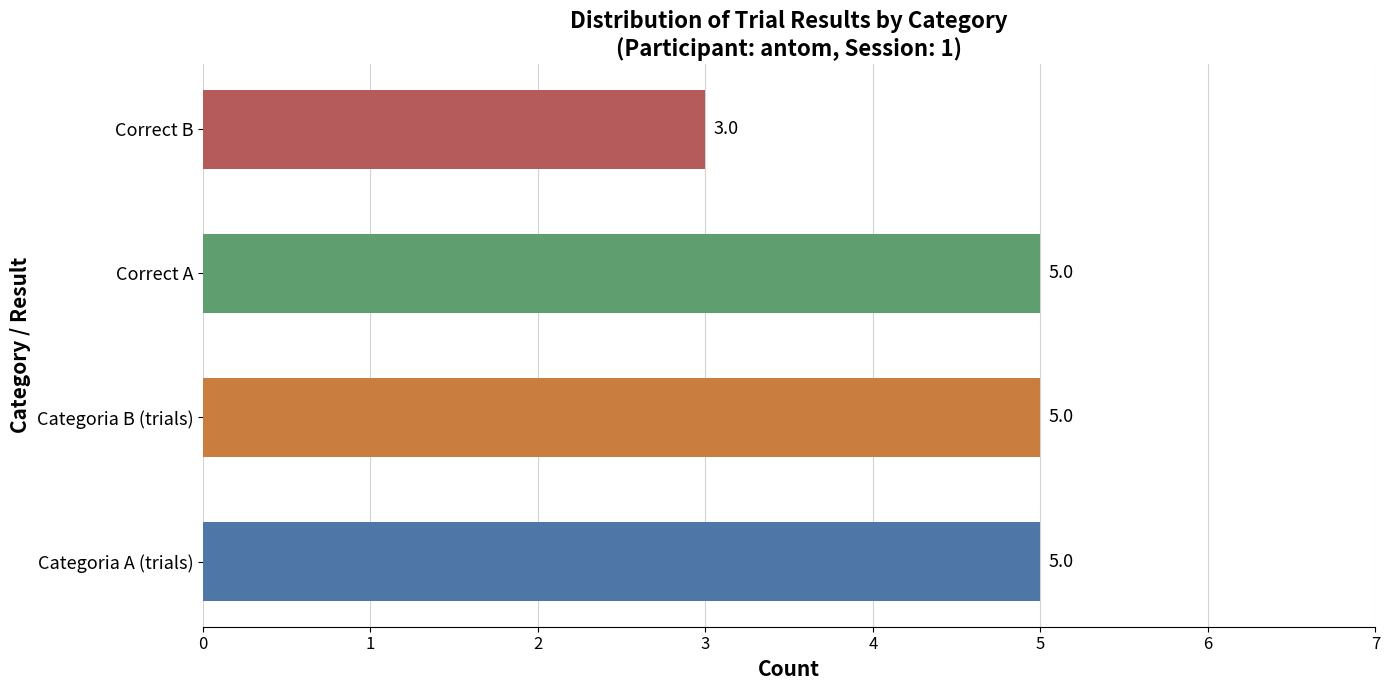

The value at Categoria B (trials) is 1. True or false?

False